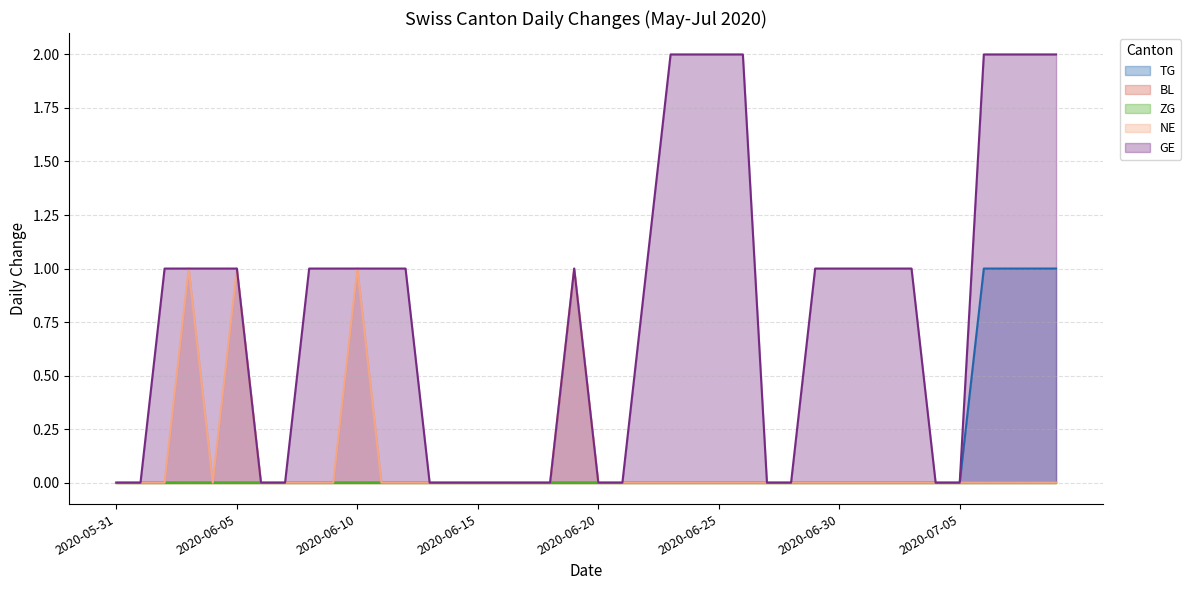

Does the chart have visible grid lines?

Yes